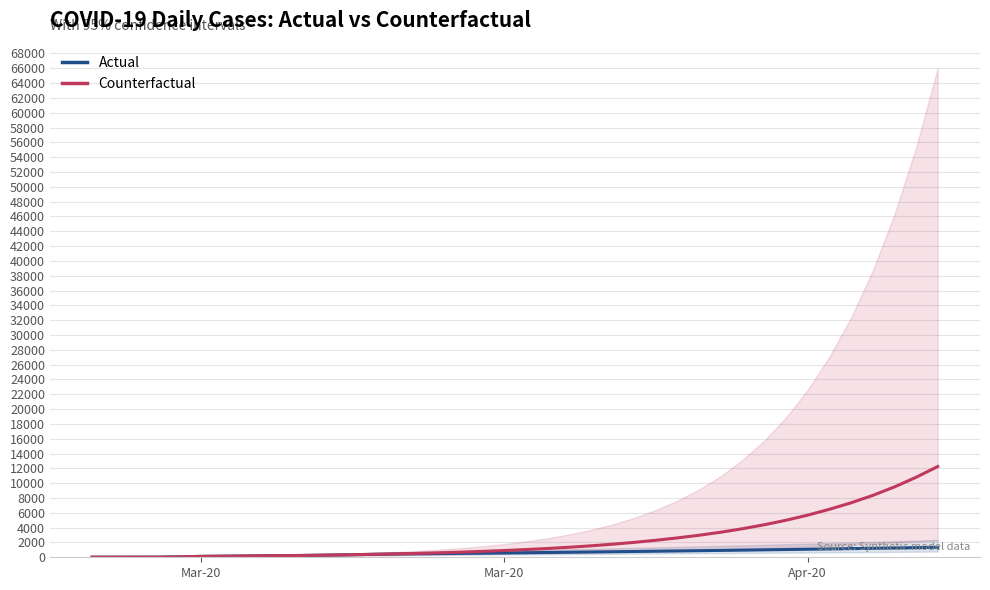

What is the minimum value for Actual?

10.0